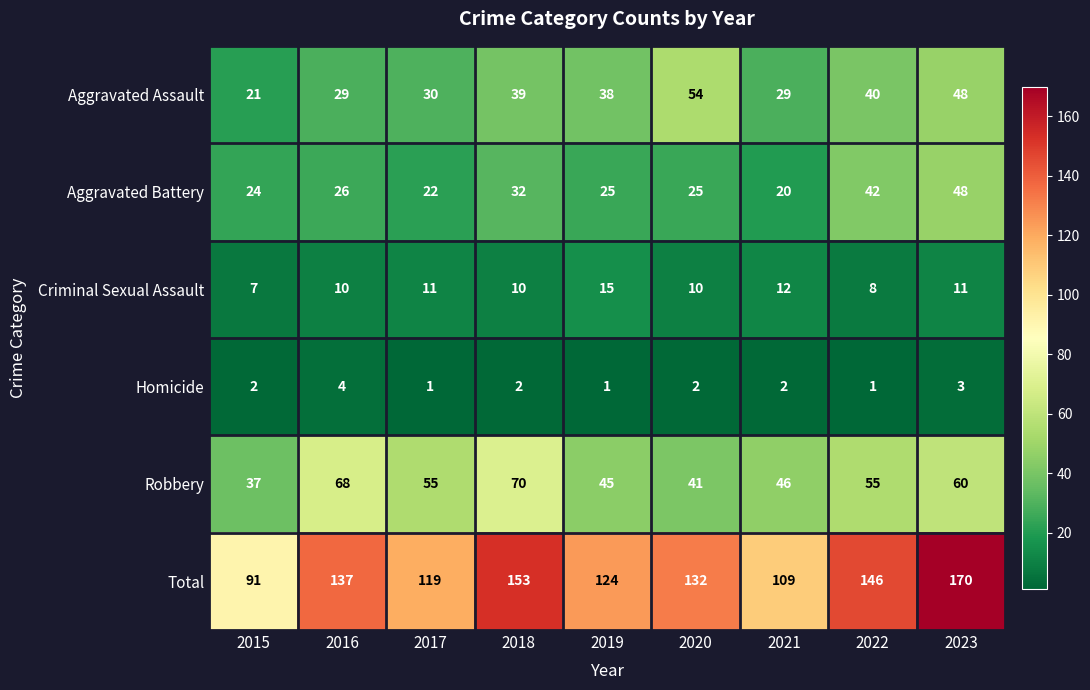

Where does the Total series first go above 132?

2016